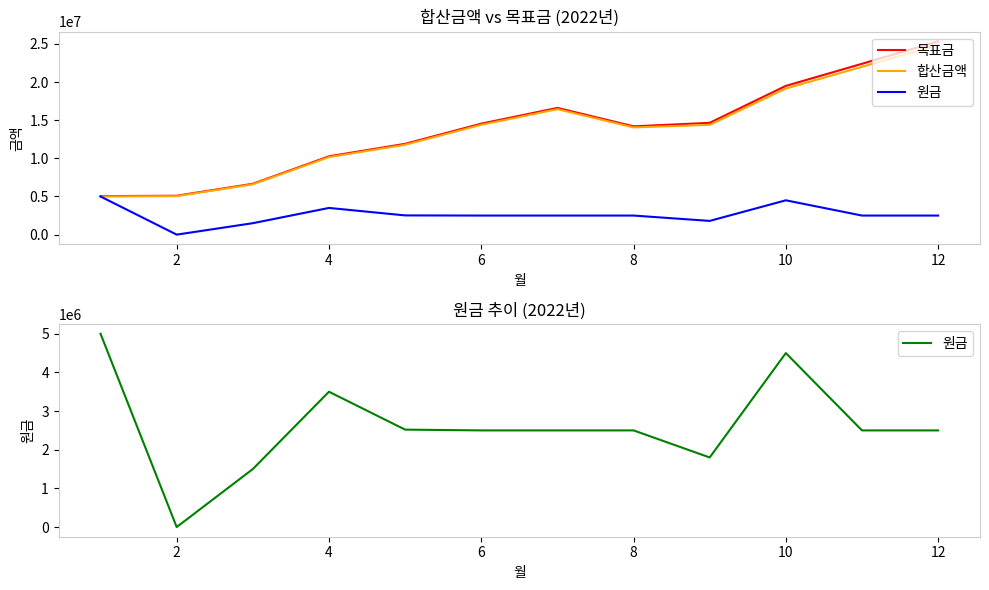

What is the spread (max minus min) of values at 2?

5100500.0